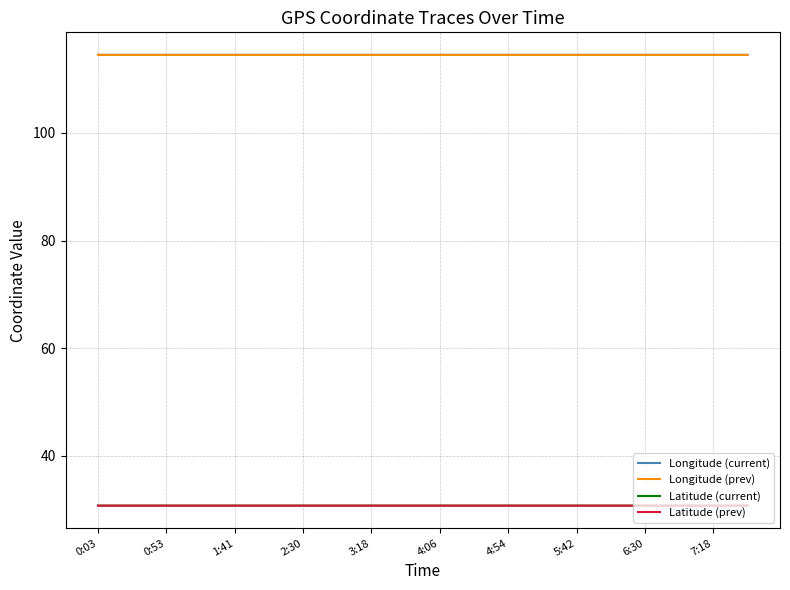

What is the minimum value for Latitude (current)?

30.7